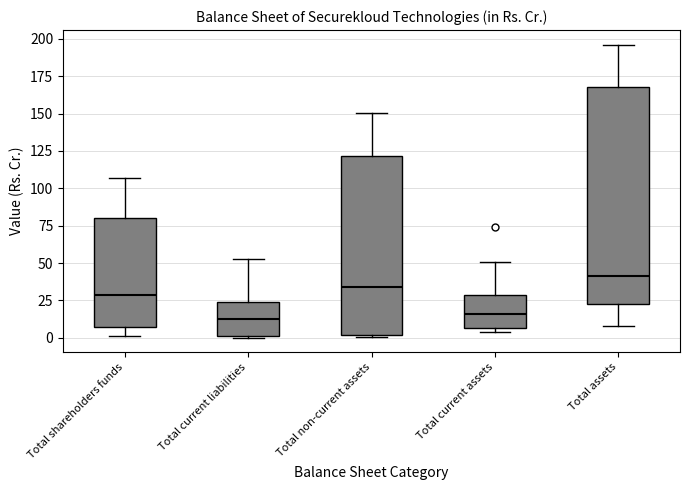

Reading left to right, transcribe this box plot: for each box, give where its median line is, the range the box spans, and where its two whiskers end, as read against the y-axis. The values are not printed on the chart, so give them approximately, as read against the axis.

Total shareholders funds: median 30, box 5 to 80, whiskers 0 to 105
Total current liabilities: median 15, box 0 to 25, whiskers 0 to 55
Total non-current assets: median 35, box 0 to 120, whiskers 0 to 150
Total current assets: median 15, box 5 to 30, whiskers 5 (just below the box's lower edge) to 50
Total assets: median 40, box 25 to 170, whiskers 10 to 195